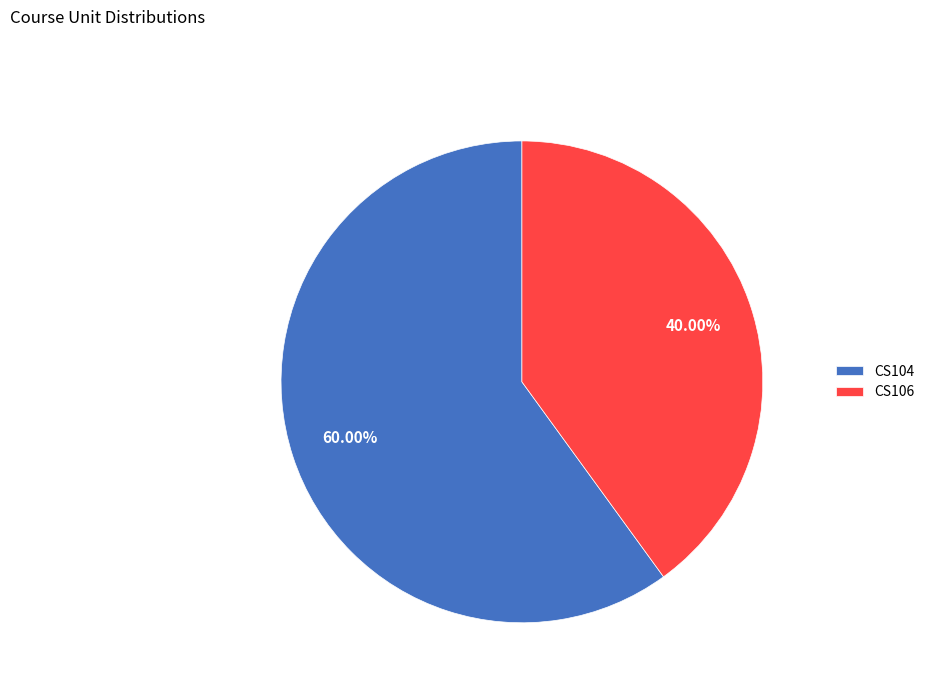

To the nearest percent, what percentage of the pie is CS104?

60%